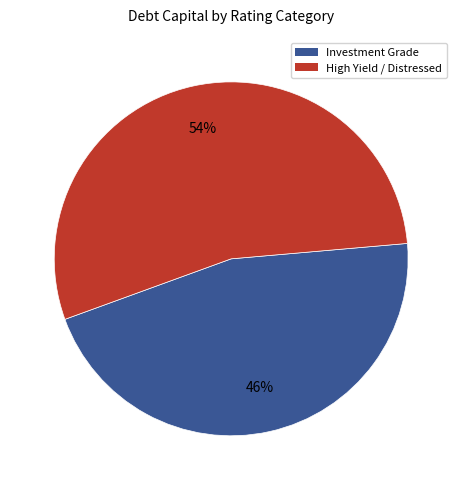

How many slices are in this pie chart?

2